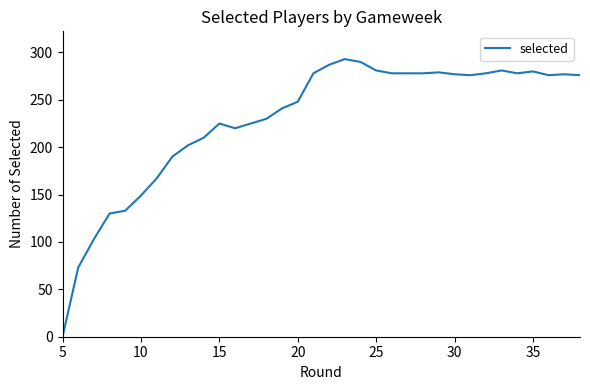

What is the maximum value shown in the chart?

293